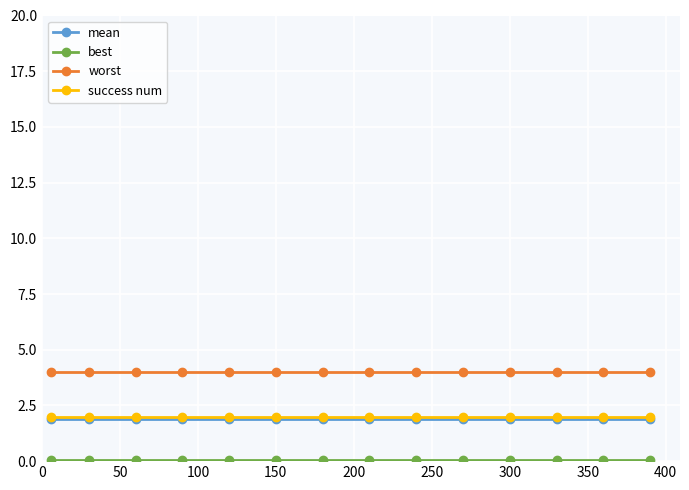

Which series has the largest total across all categories?

worst